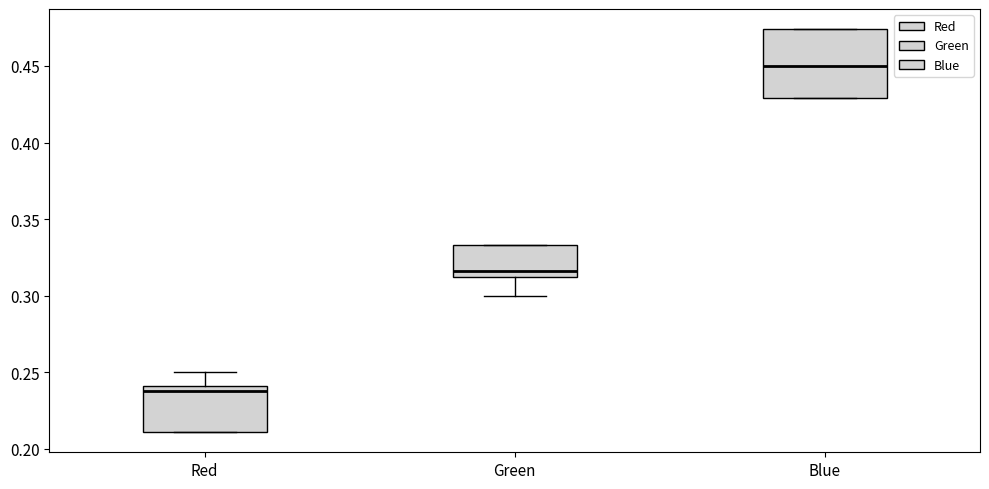

Reading left to right, read every box against the y-axis: the position of its median line, the range the box covers, and the ends of its whiskers. The values are not printed on the chart, so give them approximately, as read against the axis.

Red: median 0.240 (just below the box's upper edge), box 0.210 to 0.240, whiskers 0.210 to 0.250
Green: median 0.315, box 0.310 to 0.335, whiskers 0.300 to 0.335
Blue: median 0.450, box 0.430 to 0.475, whiskers 0.430 to 0.475